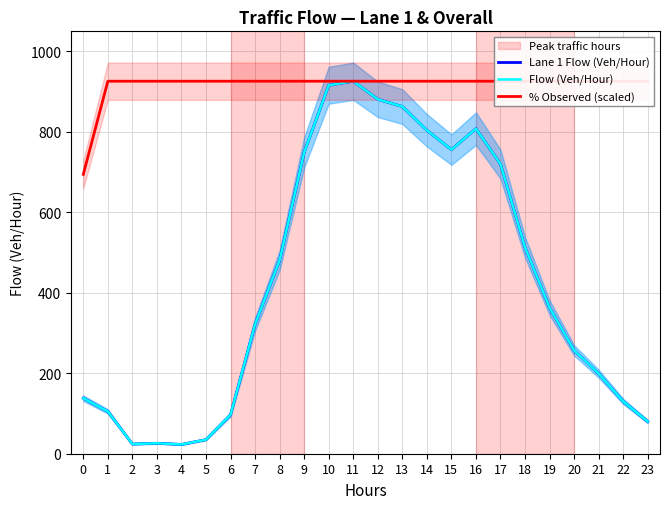

At which category does Flow (Veh/Hour) reach its first local peak?

3